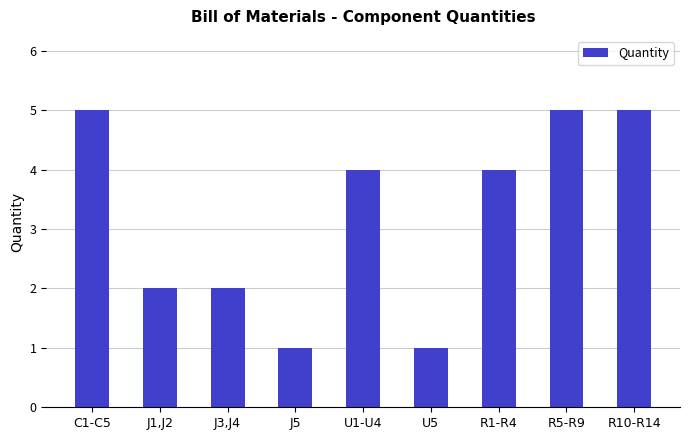

How many bars are there in total?

9